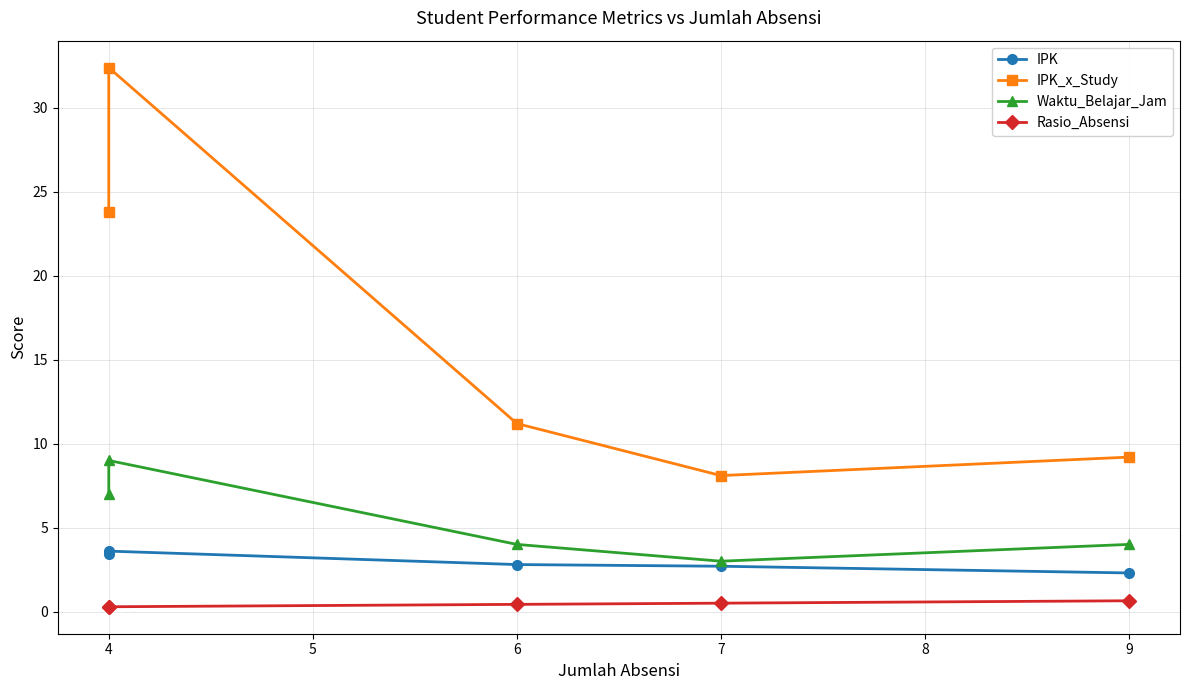

Is it true that Rasio_Absensi equals 0.1 at 4?

False